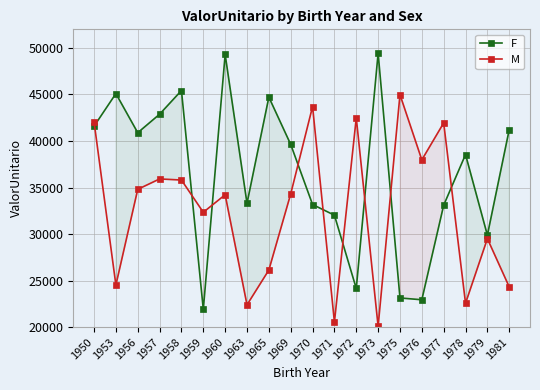

What is the difference between the second highest and second lowest values in the M series?

23164.7